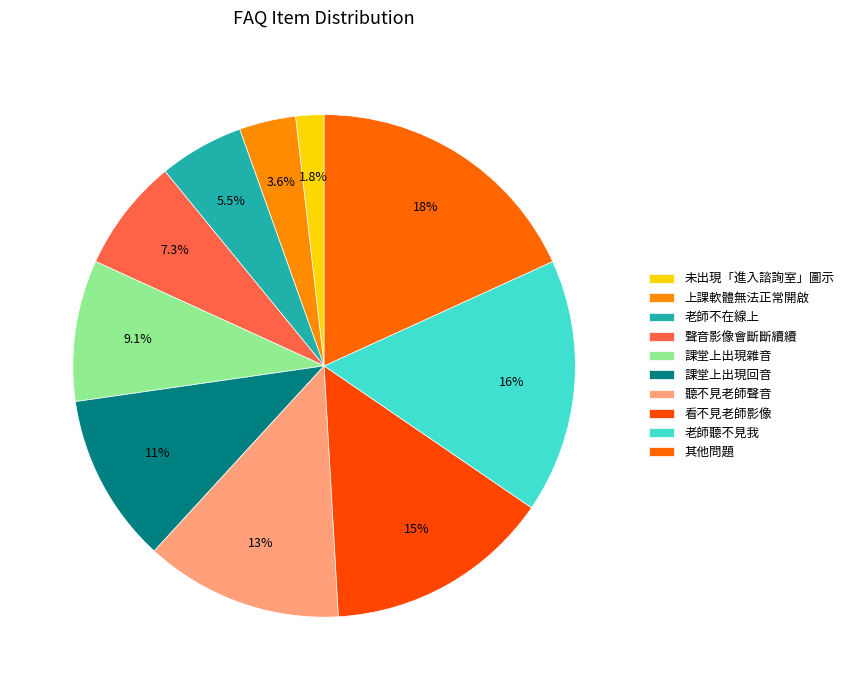

How many segments does this pie chart have?

10